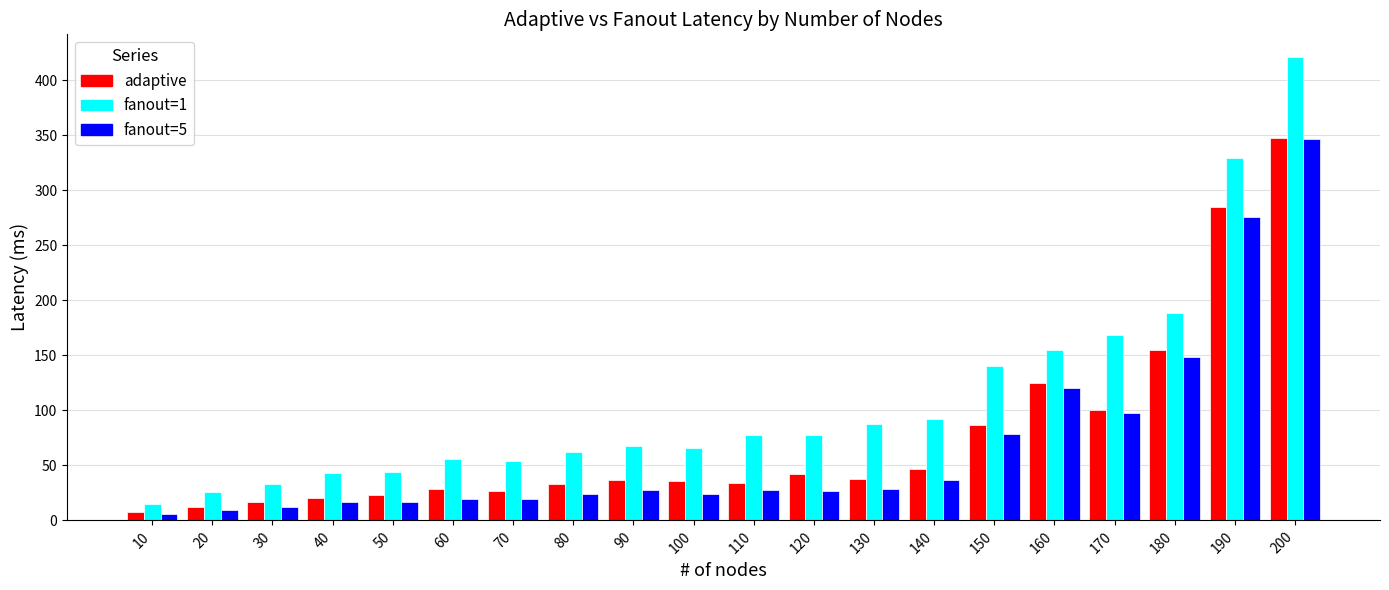

What is the difference between the adaptive values at 90 and 80?

3.7